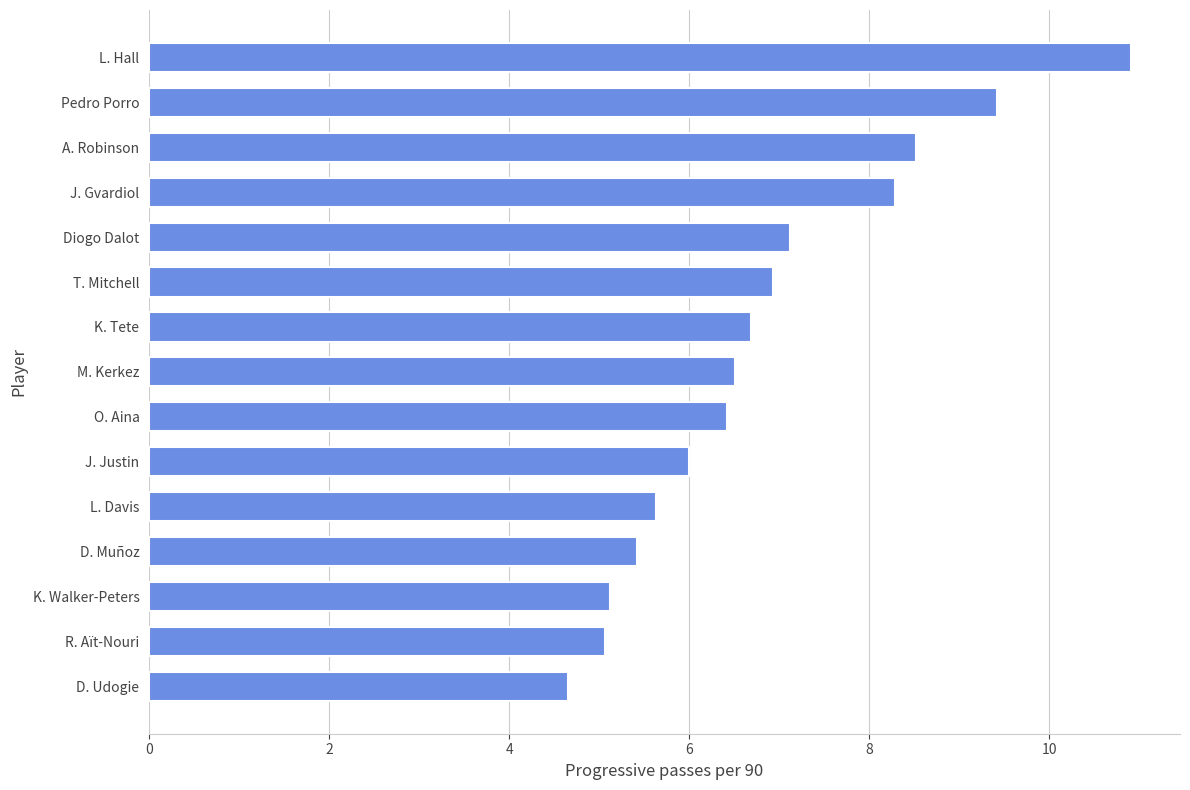

What is the greatest value displayed?

10.9